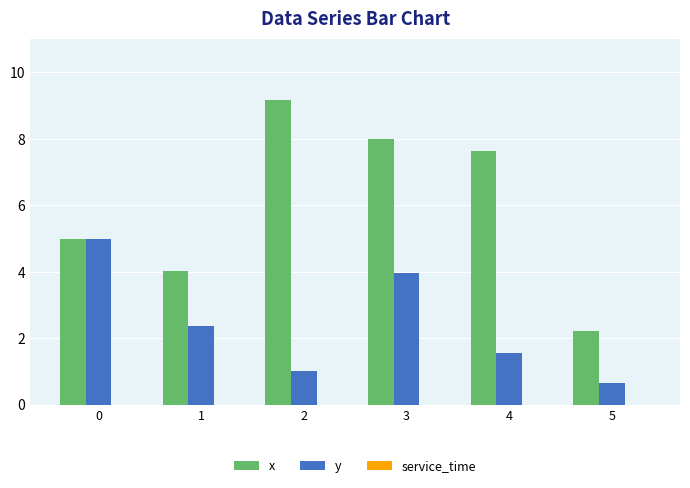

How many series are shown in this chart?

2